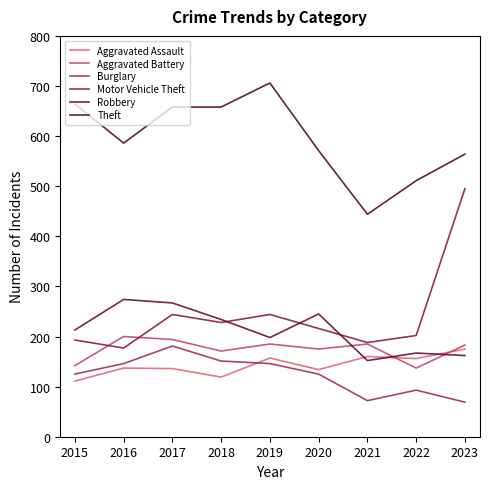

At which label does Theft reach its peak?

2019